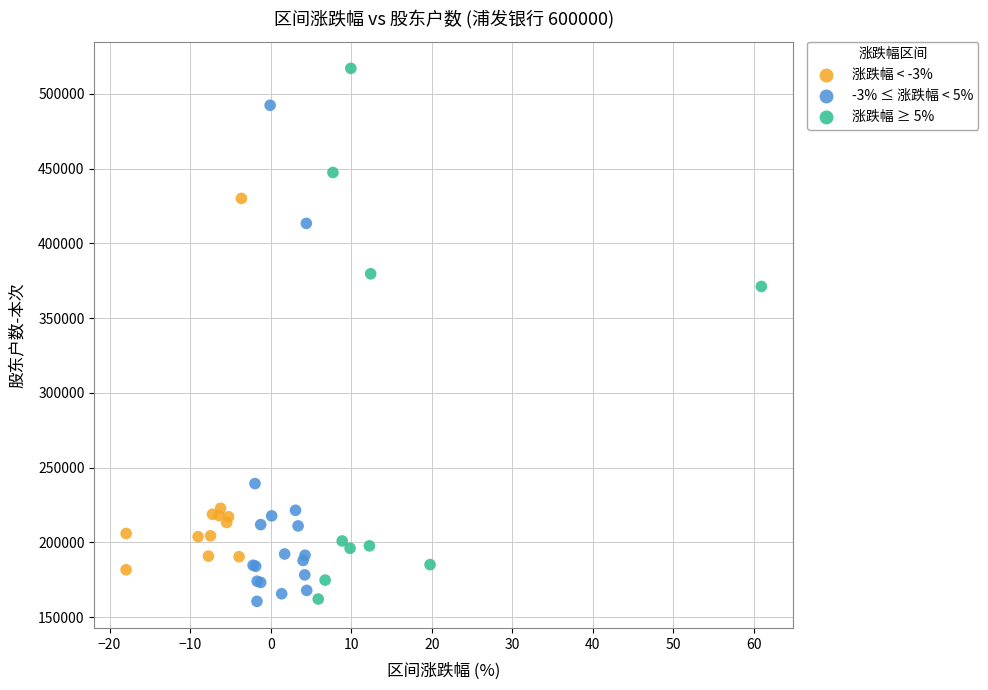

What are all the series names shown in the legend?

涨跌幅 < -3%, -3% ≤ 涨跌幅 < 5%, 涨跌幅 ≥ 5%